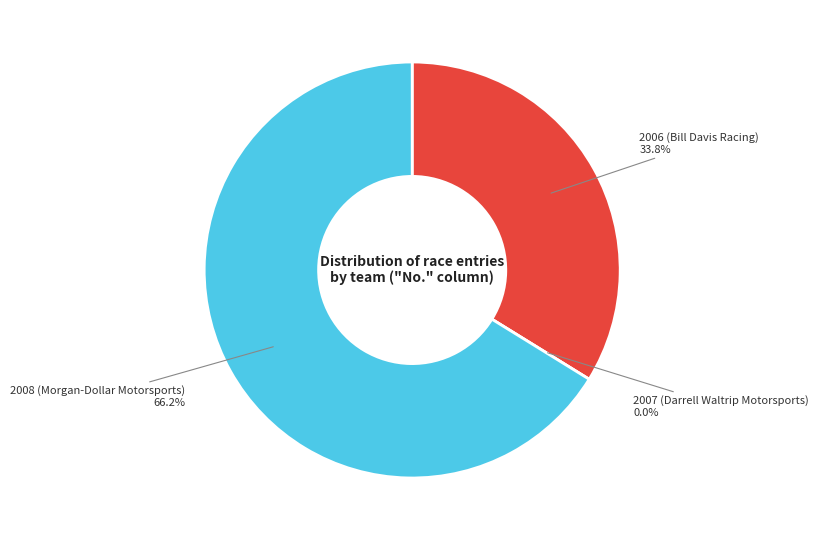

Does 2008 (Morgan-Dollar Motorsports) account for over 50% of the chart?

Yes